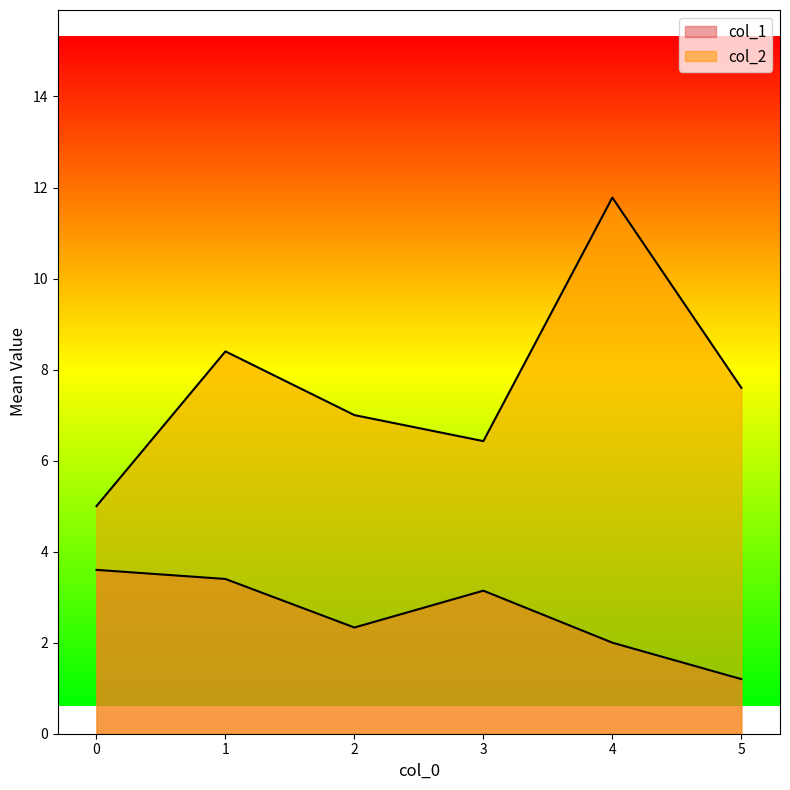

How many lines are shown in the chart?

2